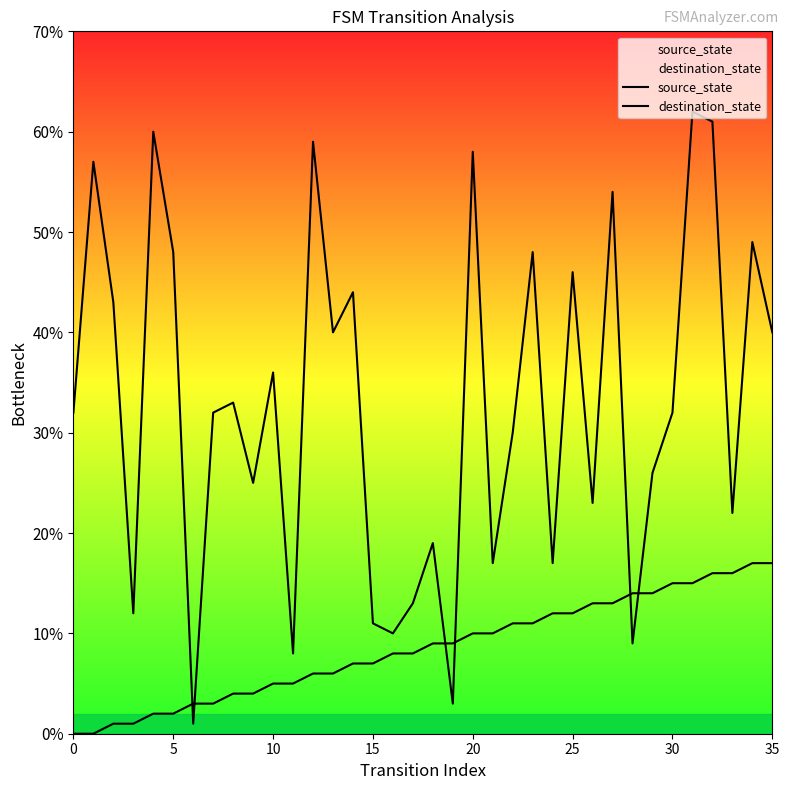

Is the value of destination_state at 21 greater than the value of source_state at 30?

Yes